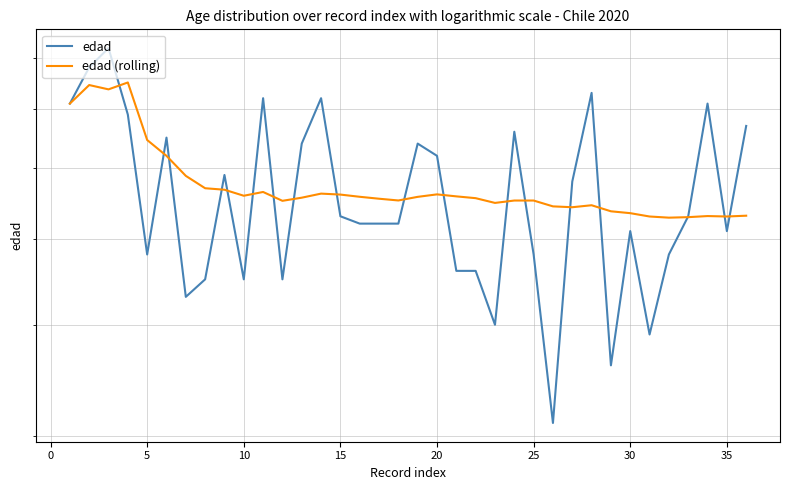

True or false: edad has a value of 69.0 at 10.

True